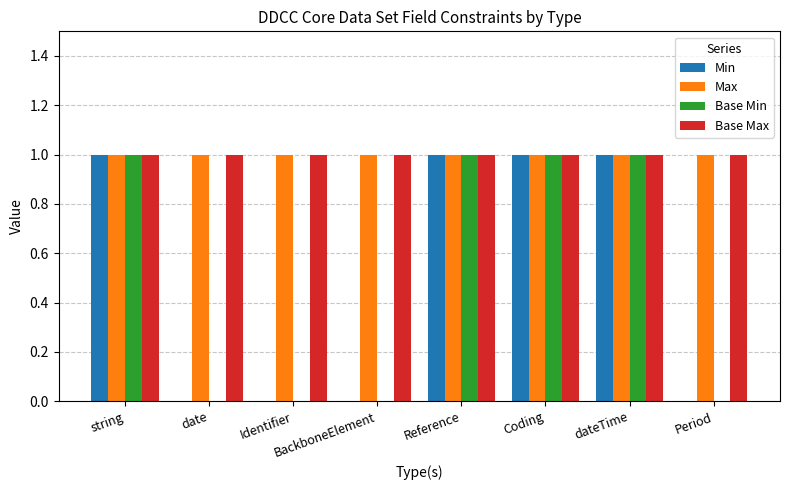

Is the value of Min at date greater than the value of Max at string?

No